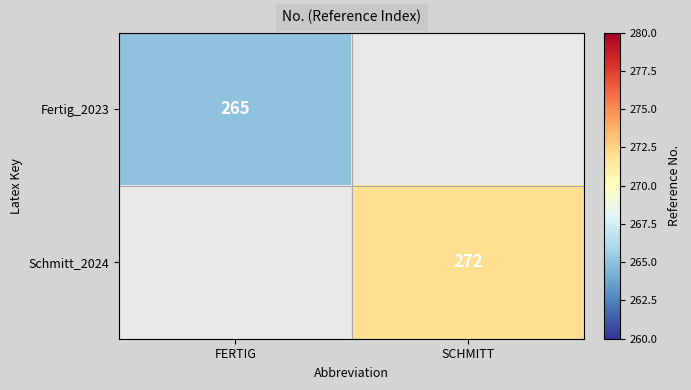

Is the value of Fertig_2023 at FERTIG greater than the value of Schmitt_2024 at SCHMITT?

No